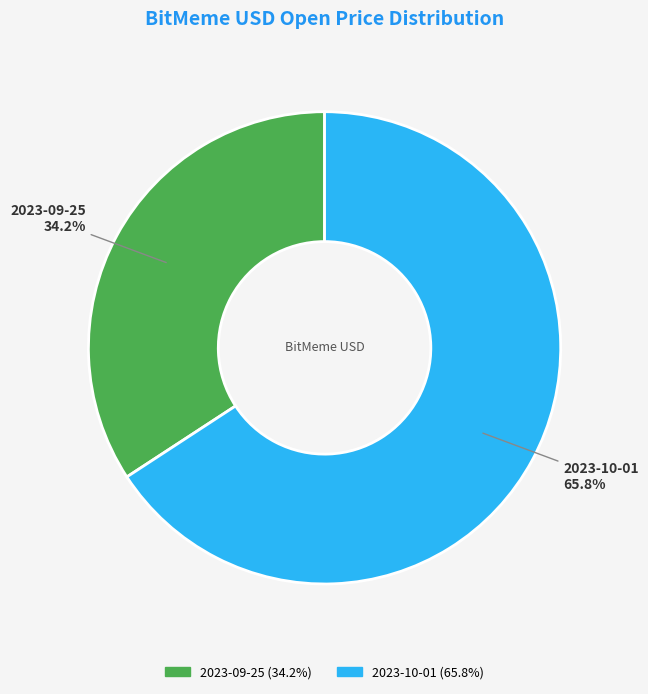

Which category accounts for the majority?

2023-10-01